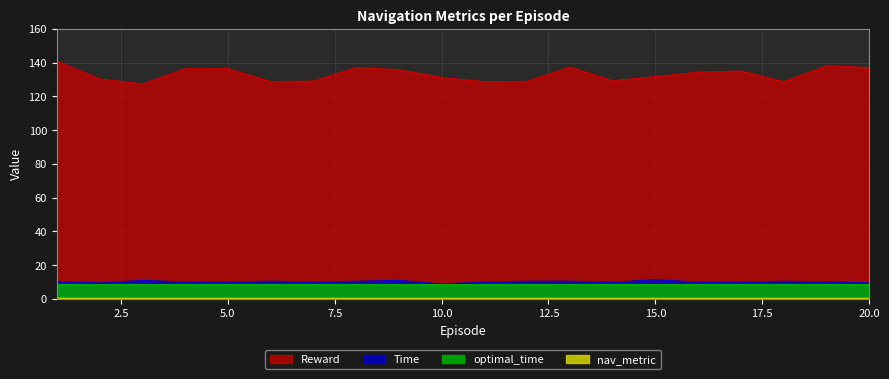

Is it true that Time equals 10.9 at 9?

True